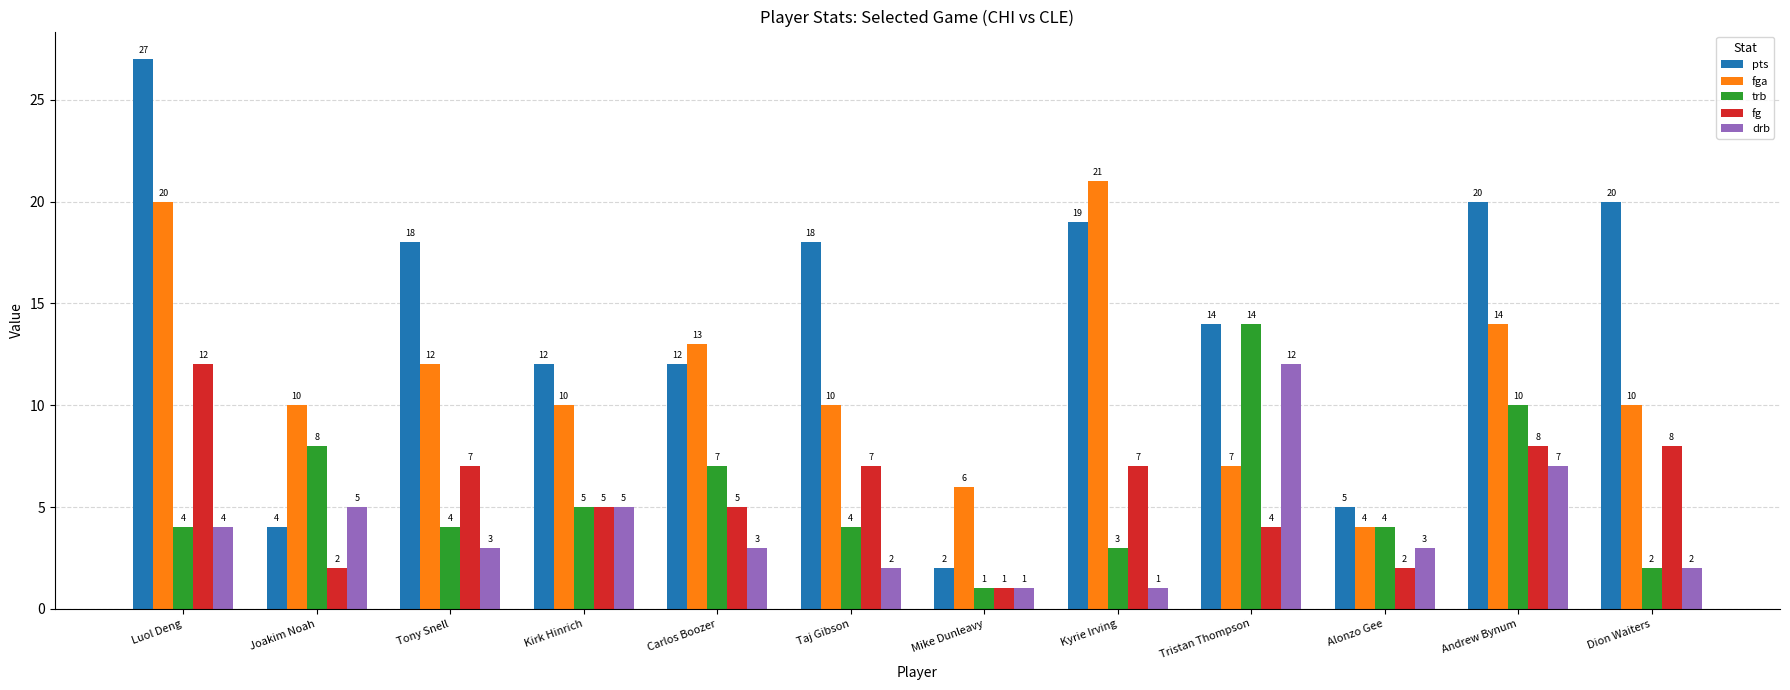

At which label does trb reach its peak?

Tristan Thompson